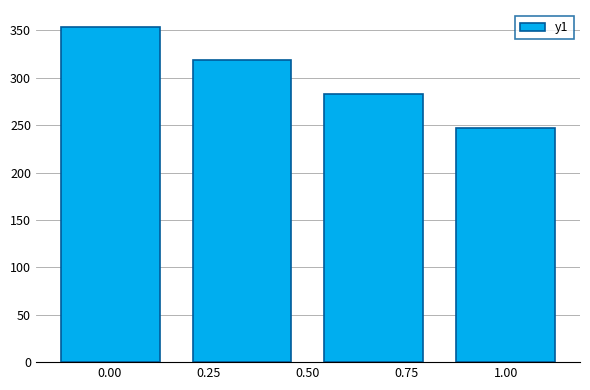

Rank the categories by value from lowest to highest.

1.00, 0.75, 0.25, 0.00